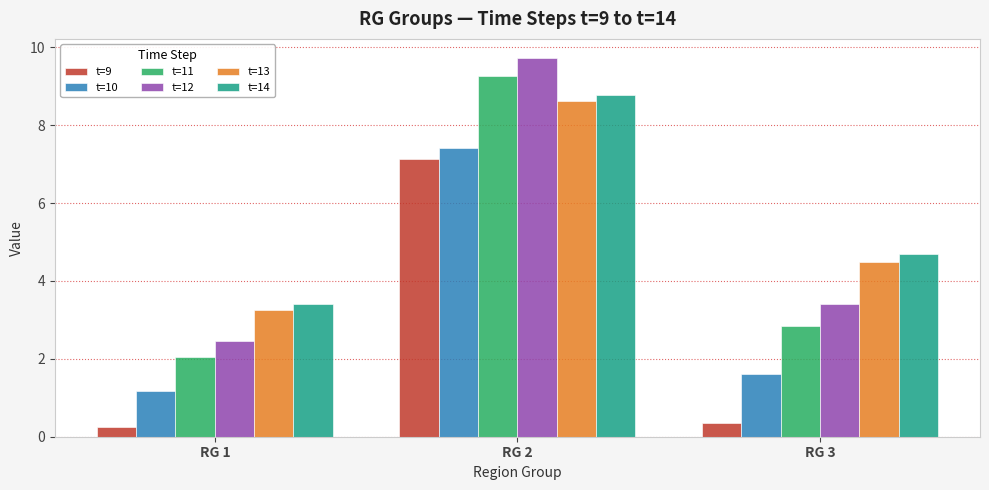

Reading right to left, list all the values displayed in this chart.

t=9: 0.4	7.1	0.3
t=10: 1.6	7.4	1.2
t=11: 2.8	9.3	2.1
t=12: 3.4	9.7	2.5
t=13: 4.5	8.6	3.3
t=14: 4.7	8.8	3.4